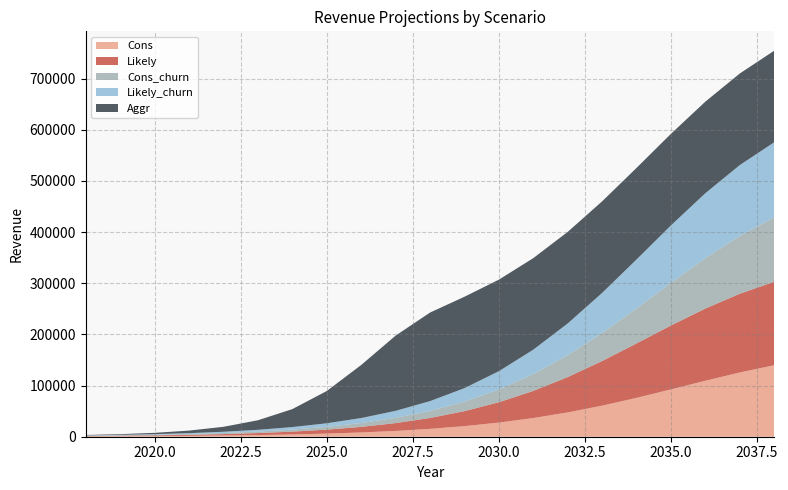

Reading right to left, transcribe all the data shown in this chart.

Cons: 2038=139852.8	2037=125647.2	2036=109533.6	2035=92587.2	2034=76015.2	2033=60789.6	2032=47548.8	2031=36532.8	2030=27672.0	2029=20721.6	2028=15403.2	2027=11361.6	2026=8347.2	2025=6115.2	2024=4473.6	2023=3268.8	2022=2395.2	2021=1754.4	2020=1296.0	2019=952.8	2018=712.8
Likely: 2038=163214.4	2037=153960.0	2036=141148.8	2035=124963.2	2034=106454.4	2033=87256.8	2032=69064.8	2031=53068.8	2030=39787.2	2029=29292.0	2028=21256.8	2027=15283.2	2026=10896.0	2025=7728.0	2024=5467.2	2023=3861.6	2022=2733.6	2021=1936.8	2020=1368.0	2019=993.6	2018=712.8
Cons_churn: 2038=125865.6	2037=113076.0	2036=98575.2	2035=83325.6	2034=68402.4	2033=54698.4	2032=42782.4	2031=32877.6	2030=24897.6	2029=18638.4	2028=13848.0	2027=10214.4	2026=7502.4	2025=5496.0	2024=4010.4	2023=2937.6	2022=2143.2	2021=1572.0	2020=1156.8	2019=854.4	2018=636.0
Likely_churn: 2038=146882.4	2037=138564.0	2036=127022.4	2035=112449.6	2034=95805.6	2033=78530.4	2032=62143.2	2031=47752.8	2030=35800.8	2029=26349.6	2028=19123.2	2027=13742.4	2026=9792.0	2025=6940.8	2024=4917.6	2023=3468.0	2022=2452.8	2021=1740.0	2020=1221.6	2019=888.0	2018=636.0
Aggr: 2038=179047.2	2037=179047.2	2036=179047.2	2035=179047.2	2034=179040.0	2033=179032.8	2032=179018.4	2031=178996.8	2030=178956.0	2029=178701.6	2028=173116.8	2027=147072.0	2026=103694.4	2025=63098.4	2024=35109.6	2023=18636.0	2022=9664.8	2021=4980.0	2020=2565.6	2019=1346.4	2018=712.8